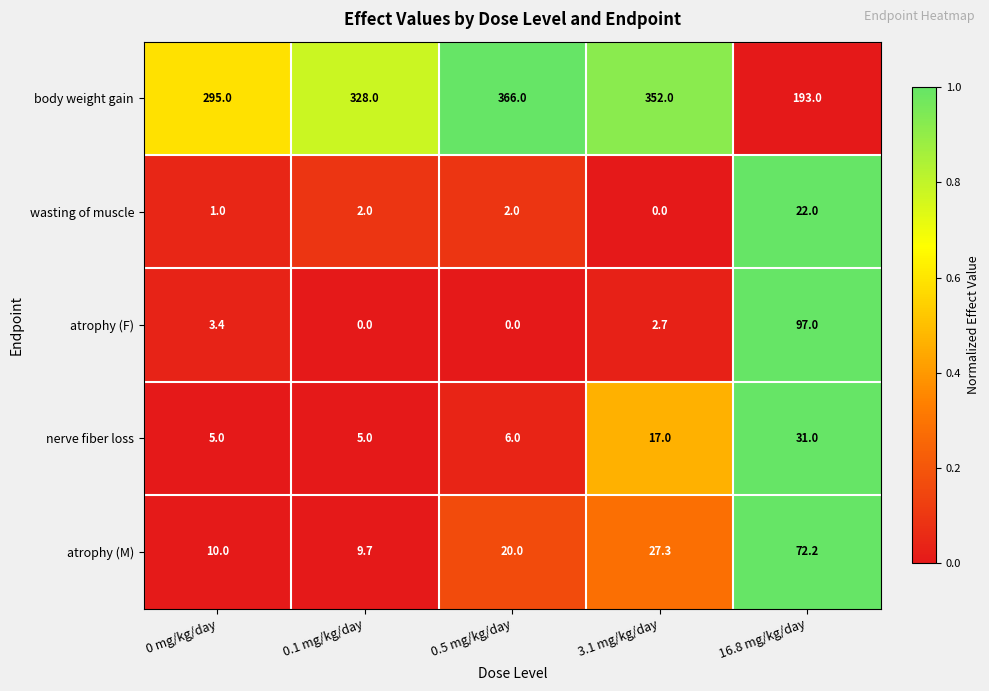

Rank the series at 0 mg/kg/day from highest to lowest value.

body weight gain, atrophy (M), nerve fiber loss, atrophy (F), wasting of muscle